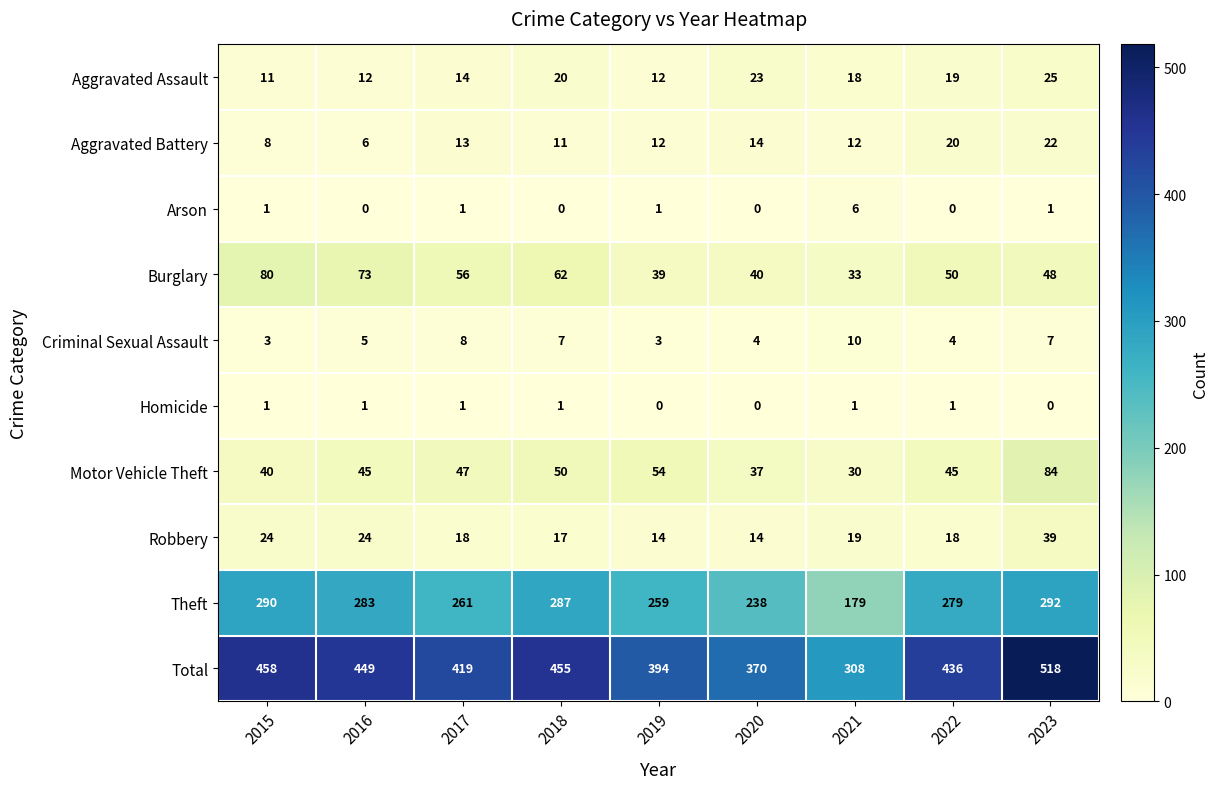

Between 2016 and 2022, which series saw the biggest shift?

Burglary